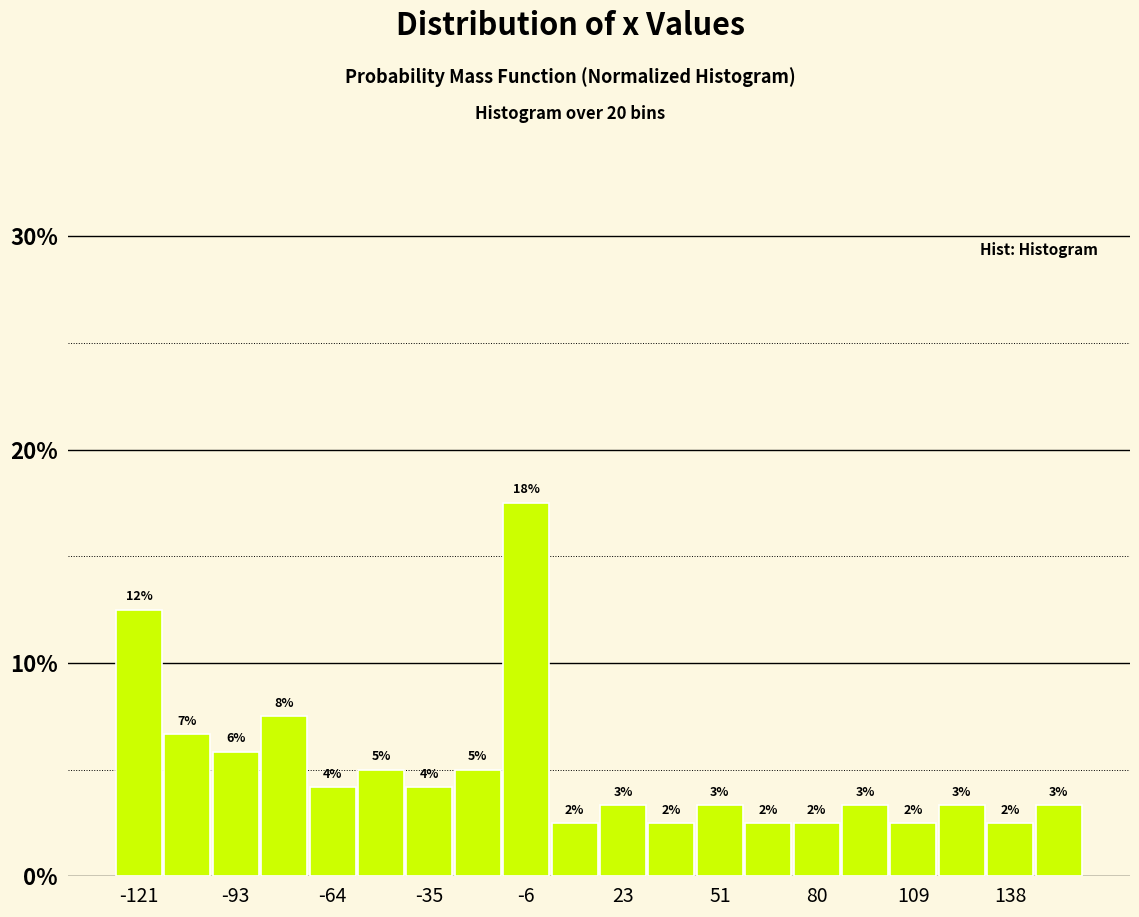

Read against the x-axis, roughly where is the centre of the tallest bar?

-5